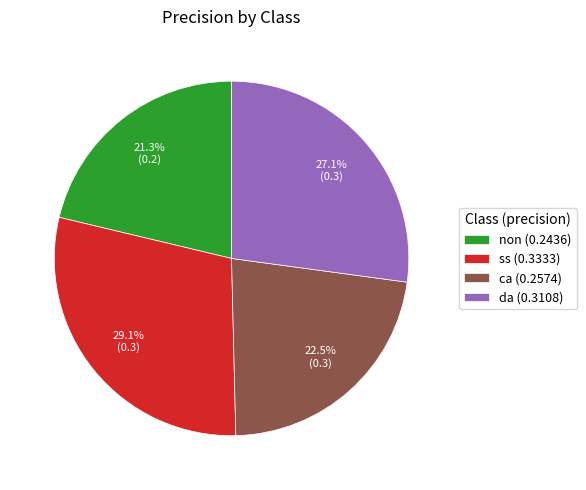

Which slice is the smallest?

non